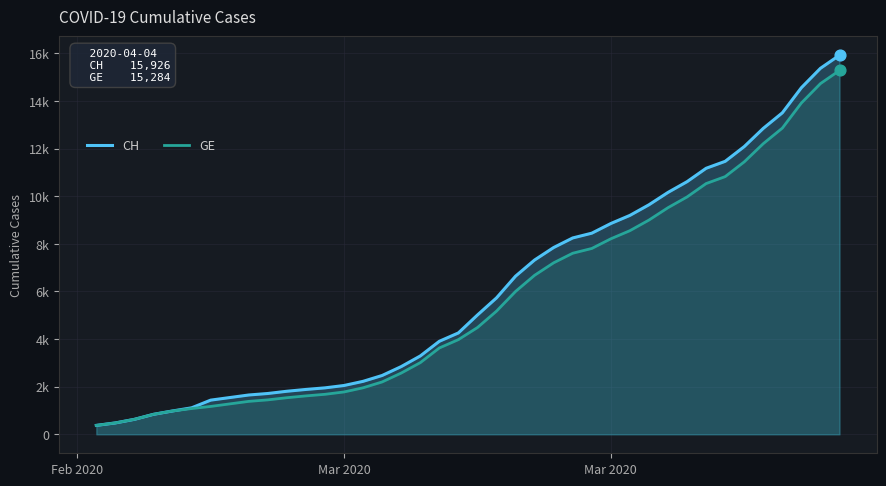

What are all the series names shown in the legend?

CH, GE